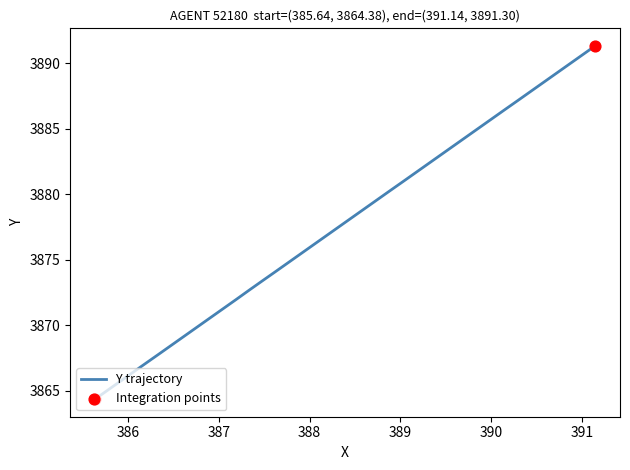

What is the maximum value shown in the chart?

3891.3